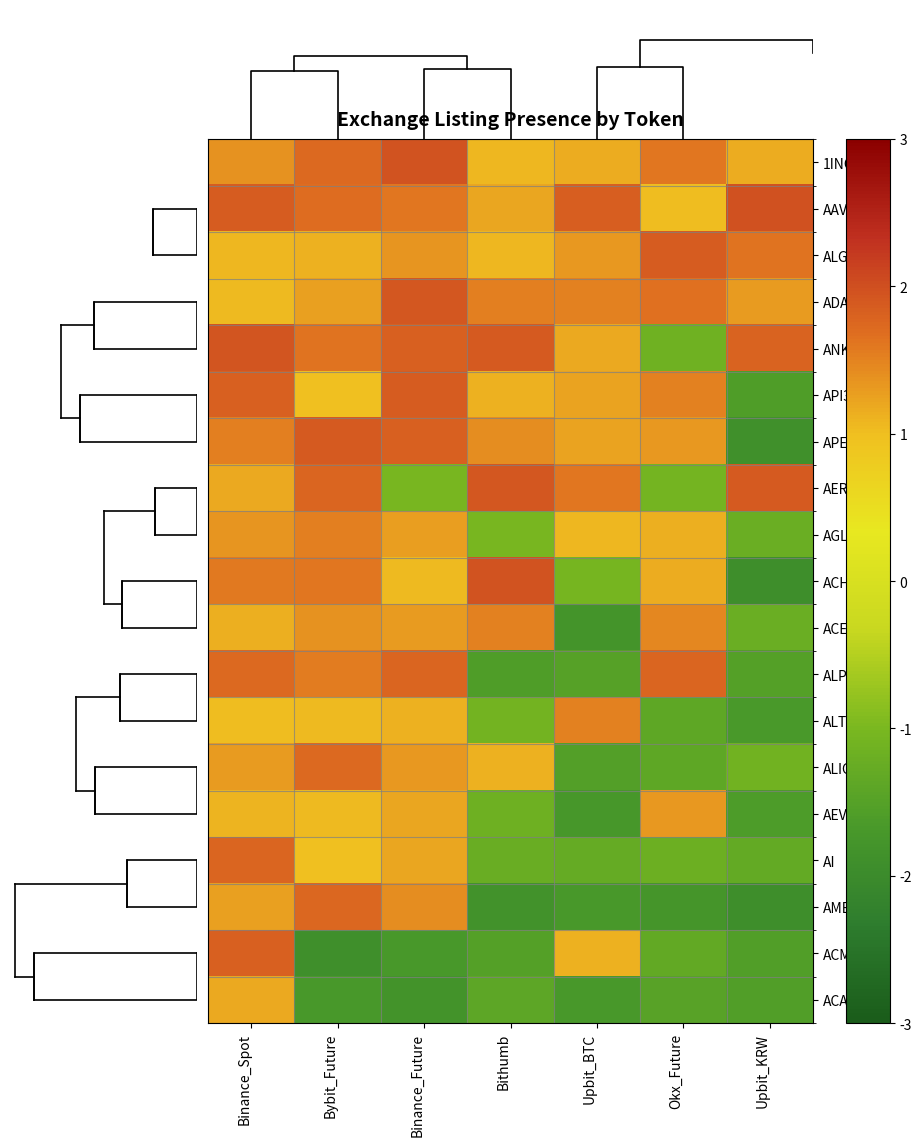

How many values in the APE series exceed 1?

6